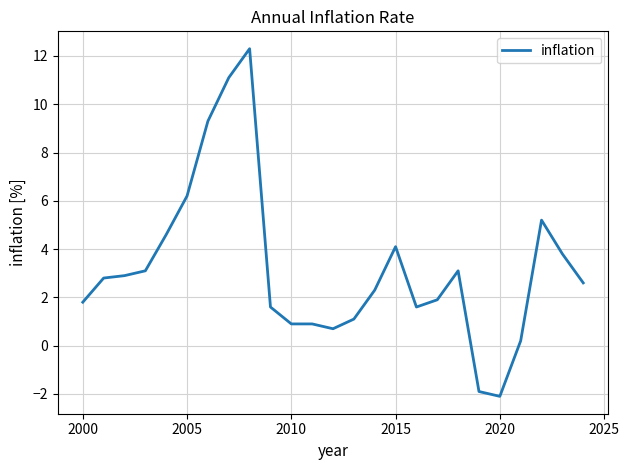

What is the sum of all values?

80.1